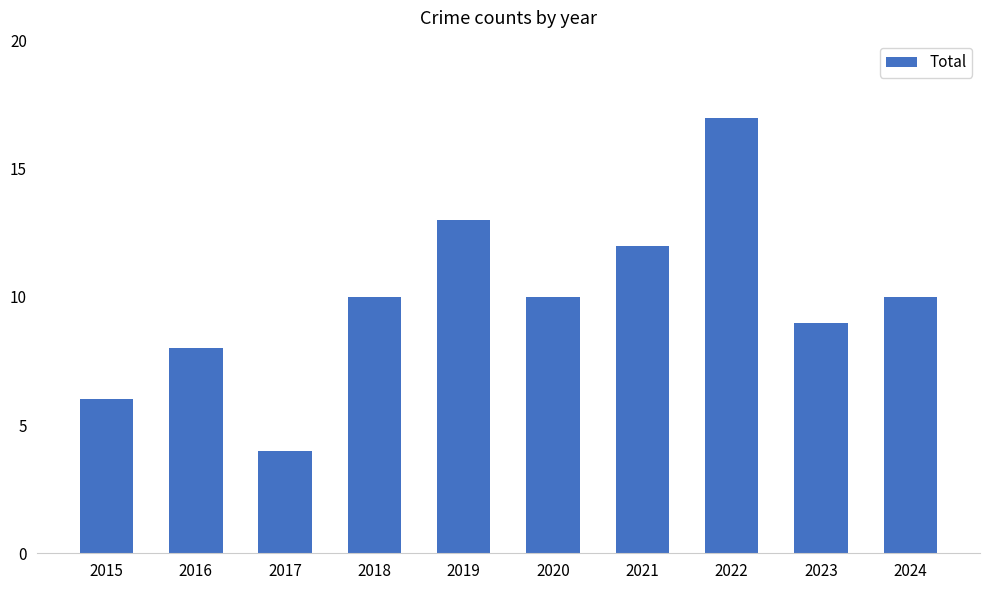

What is the value of the 1st bar from the left?

6